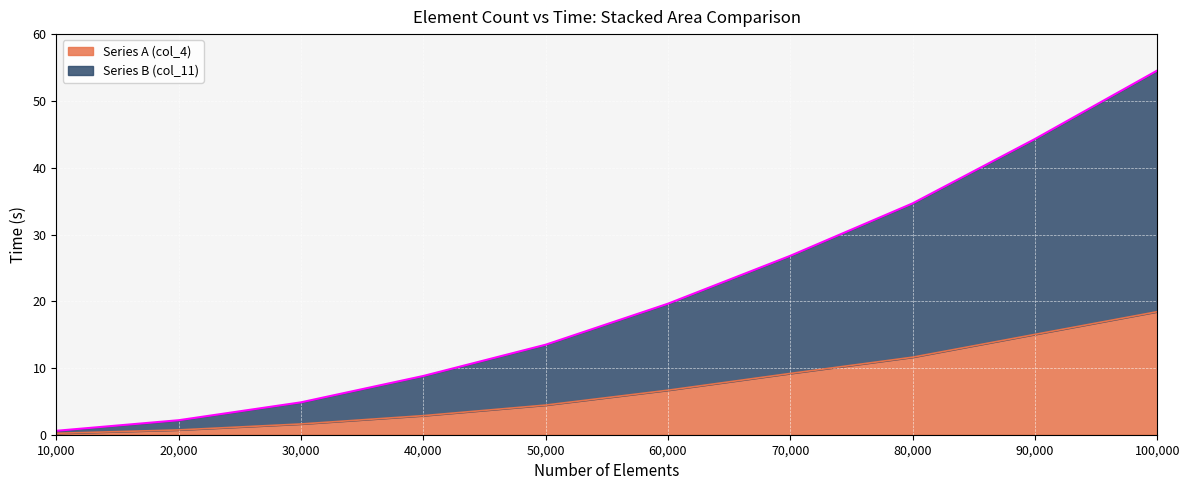

Reading right to left, extract all data points from this chart.

Series A (col_4): 100000=18.4	90000=15.0	80000=11.6	70000=9.2	60000=6.7	50000=4.4	40000=2.9	30000=1.6	20000=0.7	10000=0.2
Series B (col_11): 100000=54.6	90000=44.3	80000=34.7	70000=26.8	60000=19.6	50000=13.5	40000=8.8	30000=4.9	20000=2.2	10000=0.6